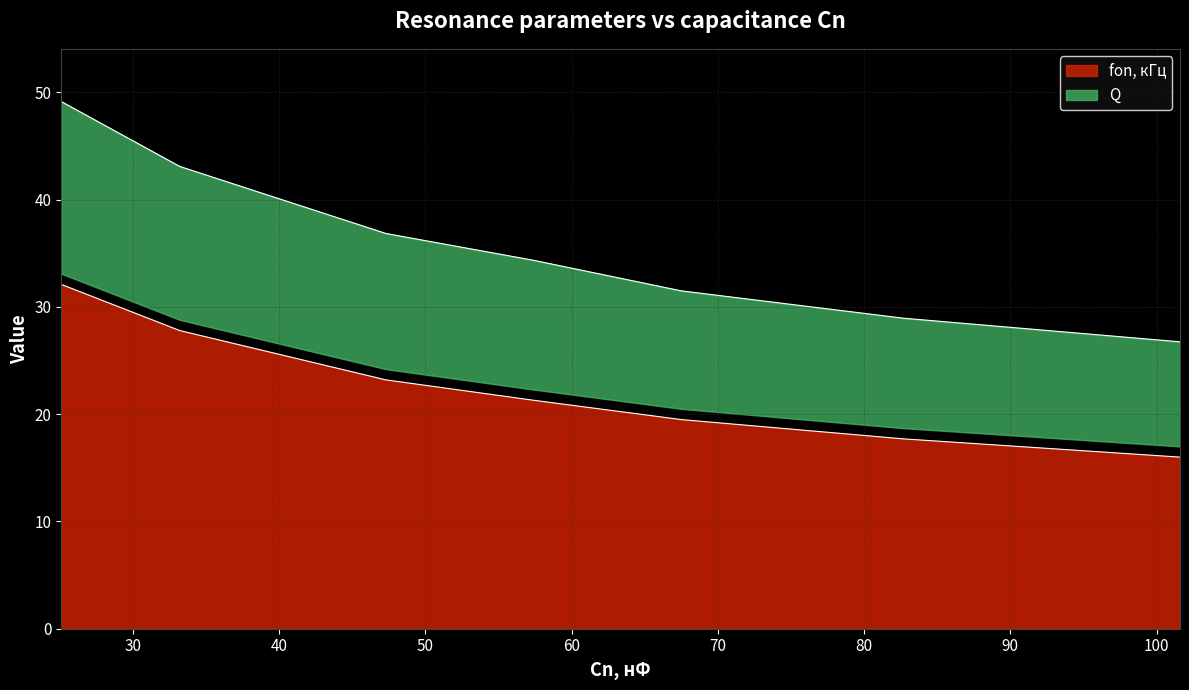

What is the lowest value of the fon, кГц series?

16.0